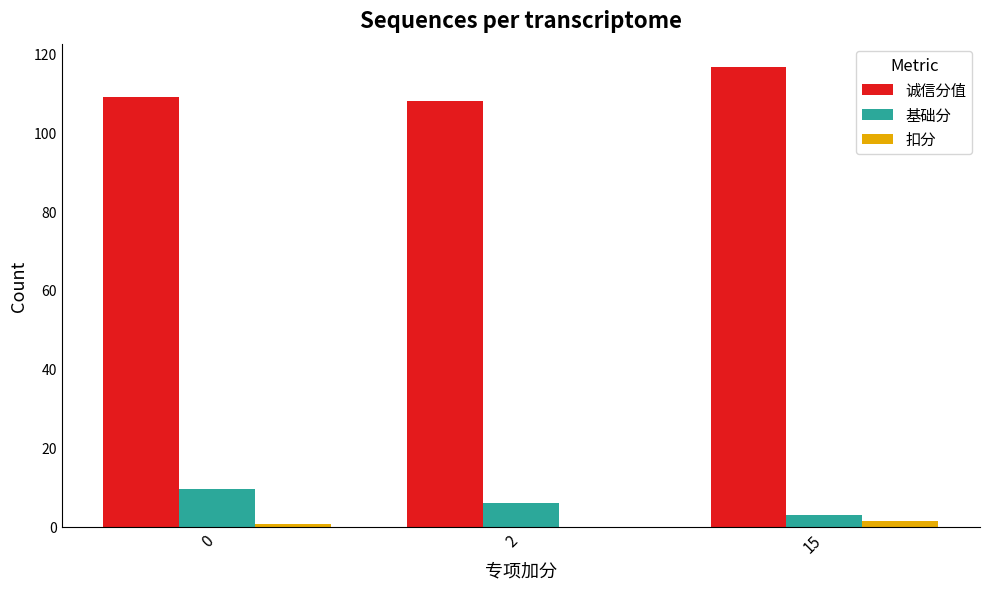

What is the greatest value displayed?

116.6